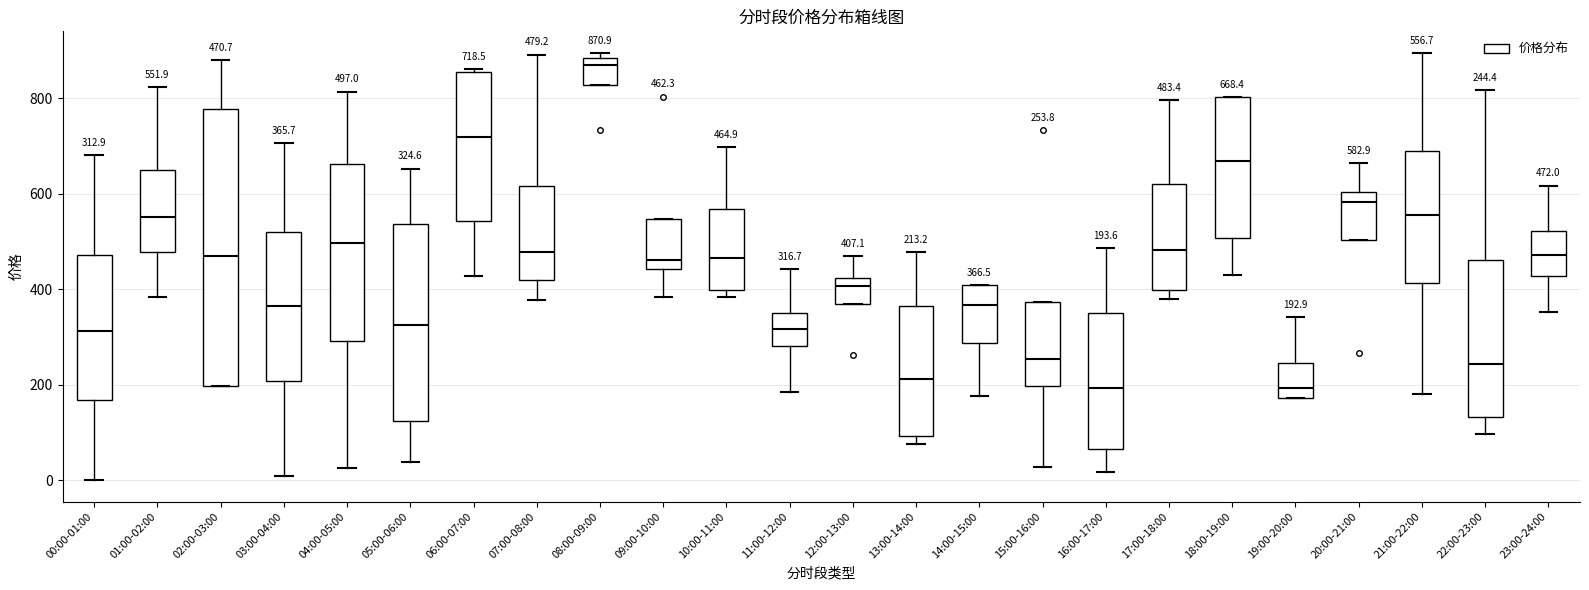

Which box's median line is the highest?

08:00-09:00